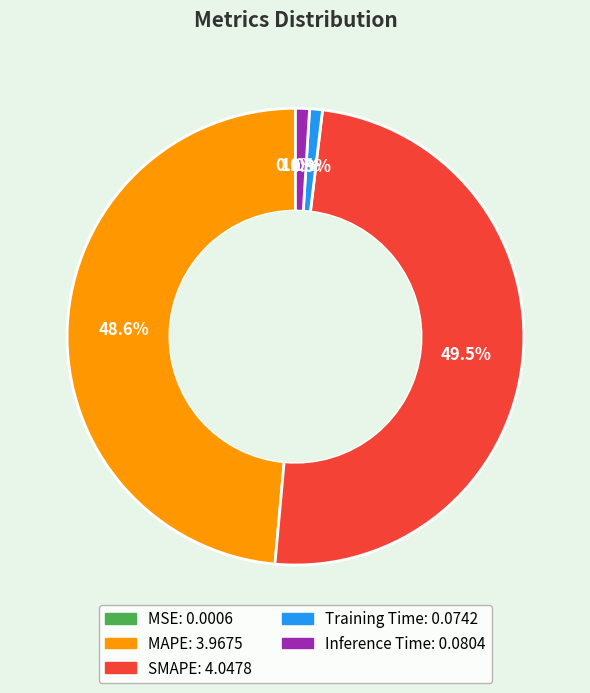

Which slice is the largest?

SMAPE